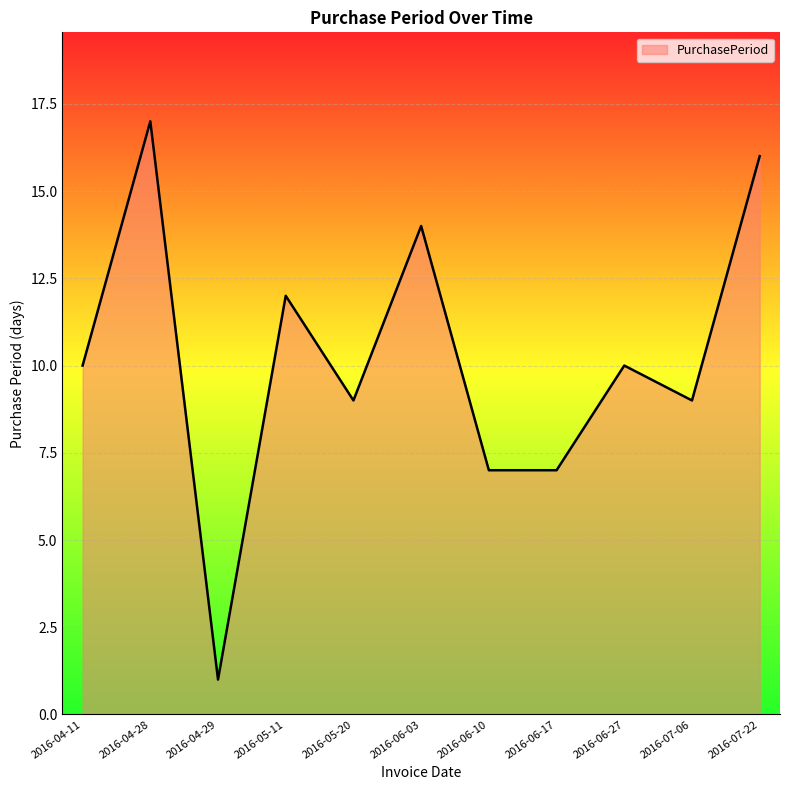

How many interior local peaks (higher than both neighbors) does the data have?

4